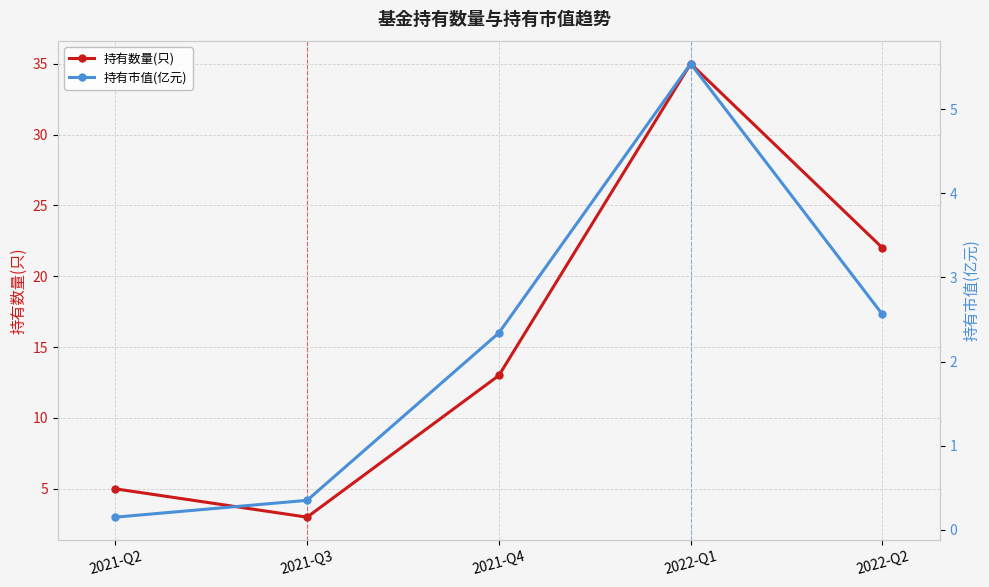

Which series changed the most between 2022-Q1 and 2022-Q2?

持有数量(只)